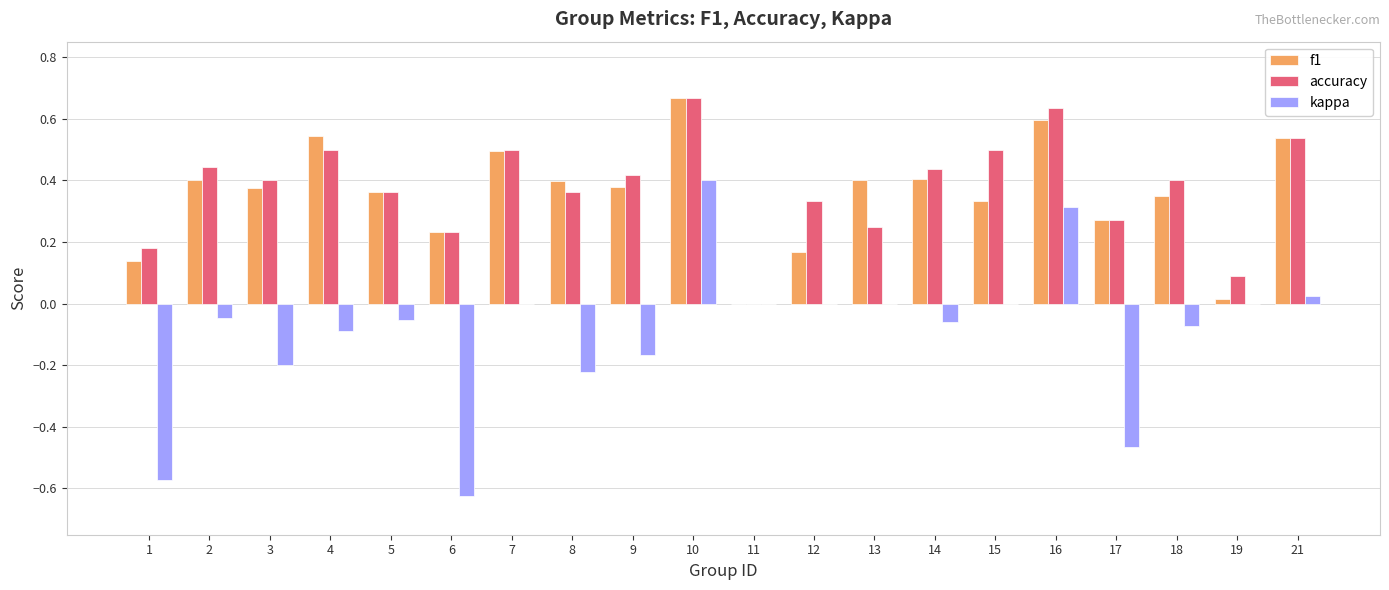

What is the sum of all accuracy values?

7.5